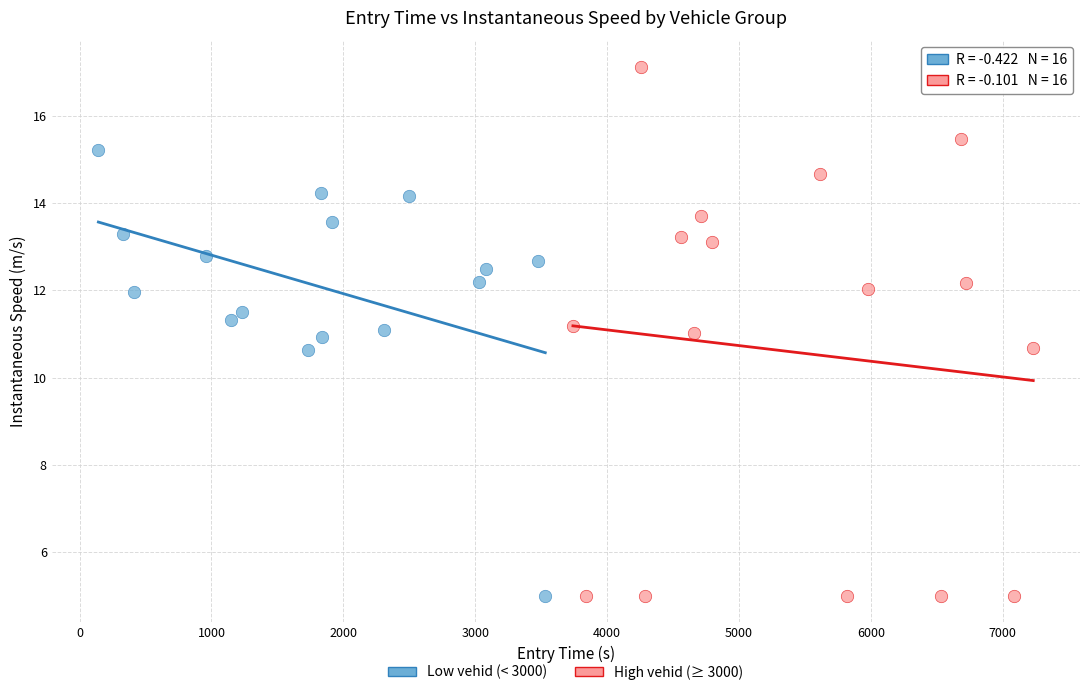

What are all the series names shown in the legend?

Low vehid (< 3000), High vehid (≥ 3000)